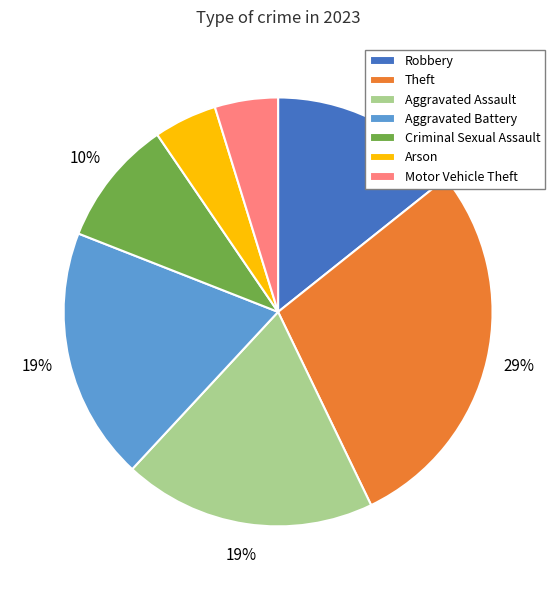

Approximately how many times larger is the value at Arson compared to Motor Vehicle Theft?

1.0